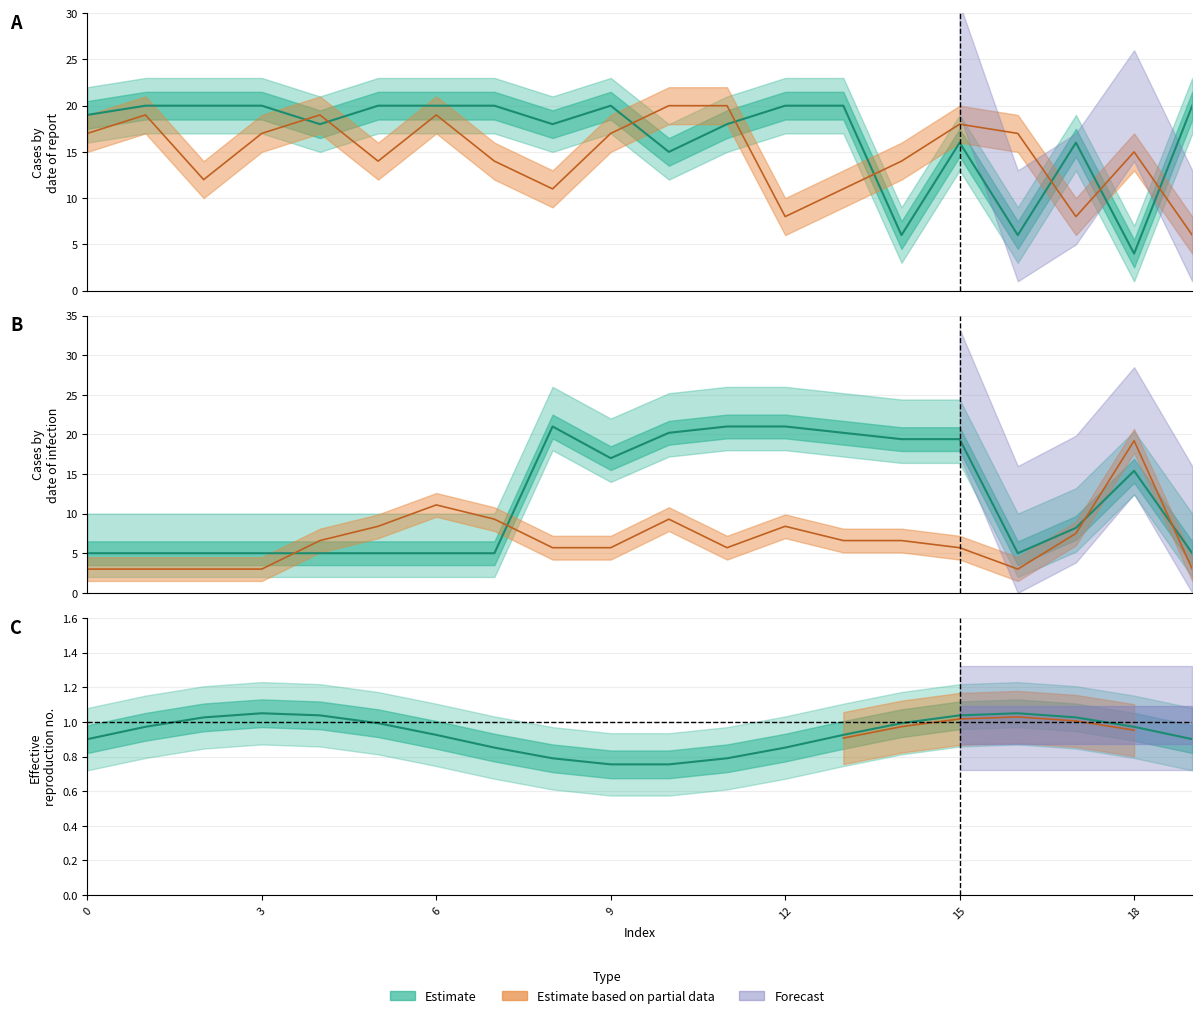

In time_0, how many points are lower than both neighbors (excluding endpoints)?

5